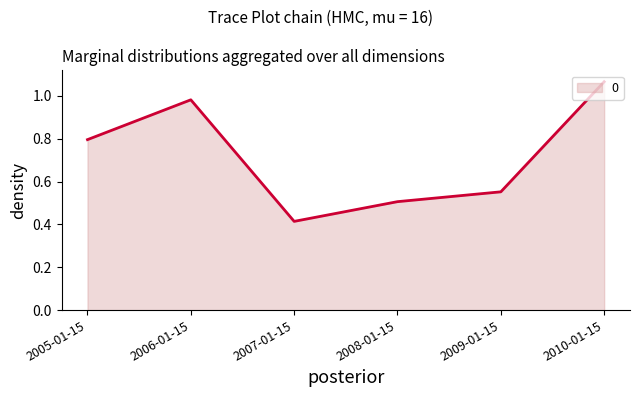

The chart shows a value of 0.9 at 2009-01-15. True or false?

False